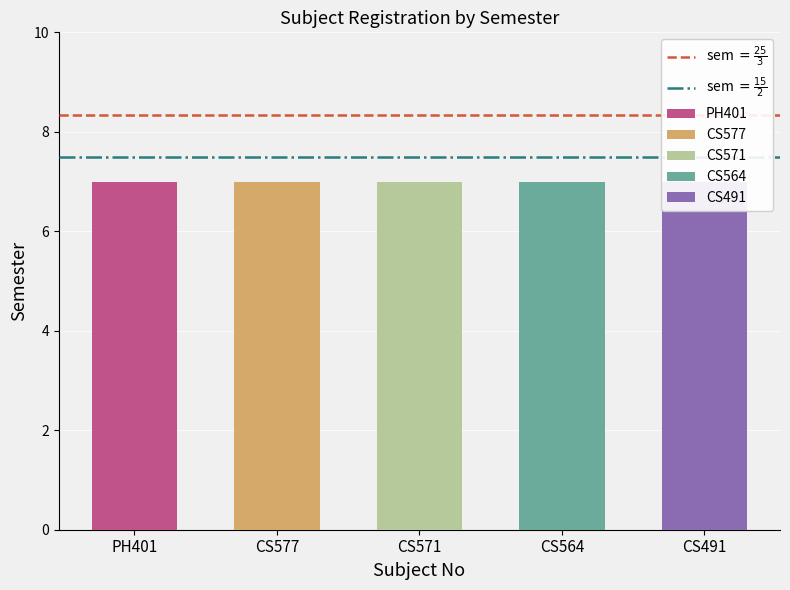

Which label corresponds to the smallest value in the chart?

PH401